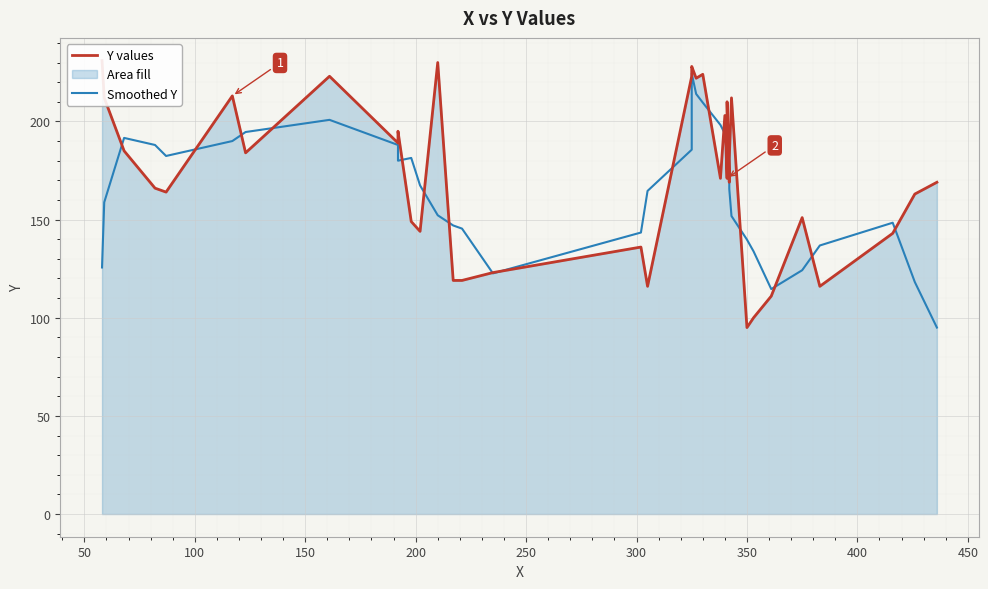

What is the lowest value of the Y values series?

95.0